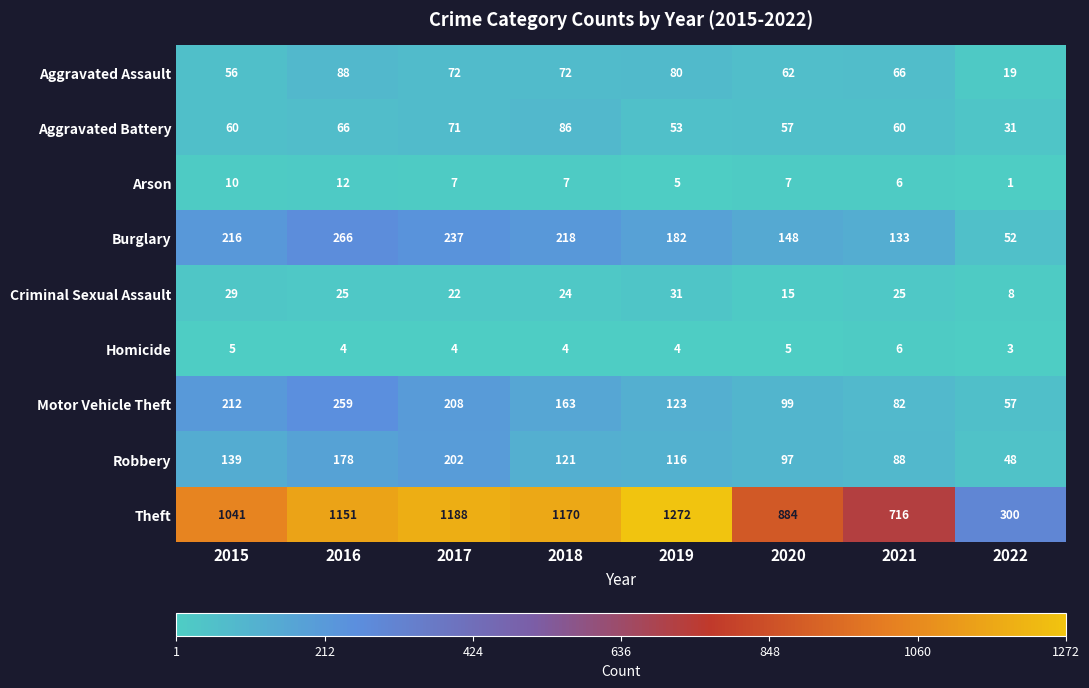

How many distinct data groups are displayed?

9